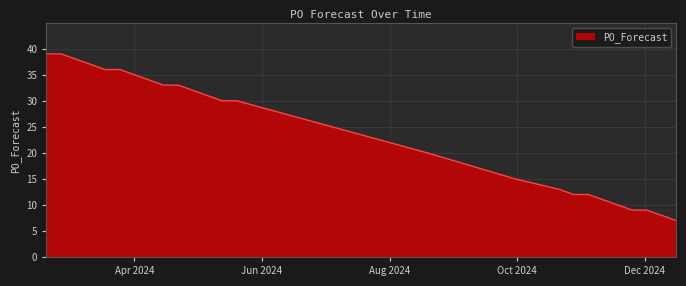

What is the difference between the maximum and minimum values?

32